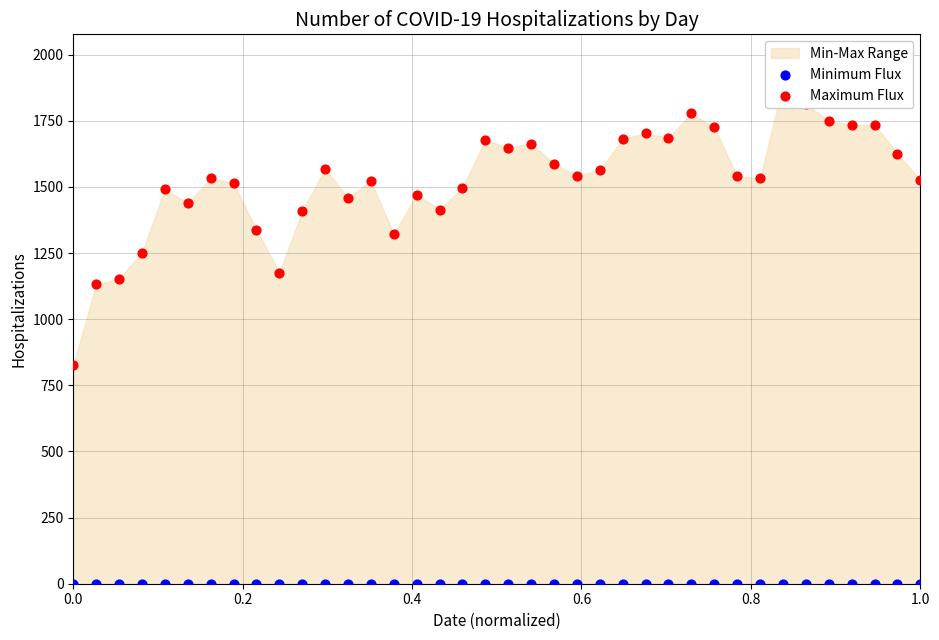

Which series has the widest spread of Y values?

Maximum Flux